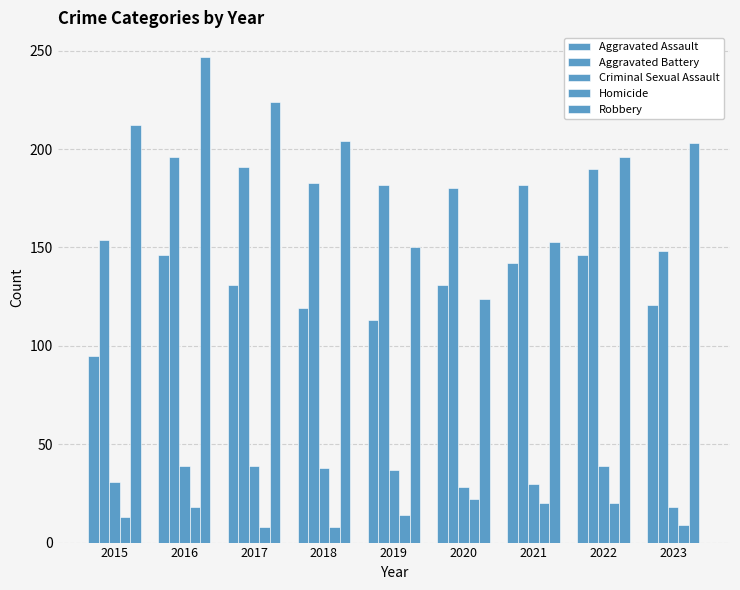

Reading right to left, transcribe all the data shown in this chart.

Aggravated Assault: 2023=121	2022=146	2021=142	2020=131	2019=113	2018=119	2017=131	2016=146	2015=95
Aggravated Battery: 2023=148	2022=190	2021=182	2020=180	2019=182	2018=183	2017=191	2016=196	2015=154
Criminal Sexual Assault: 2023=18	2022=39	2021=30	2020=28	2019=37	2018=38	2017=39	2016=39	2015=31
Homicide: 2023=9	2022=20	2021=20	2020=22	2019=14	2018=8	2017=8	2016=18	2015=13
Robbery: 2023=203	2022=196	2021=153	2020=124	2019=150	2018=204	2017=224	2016=247	2015=212